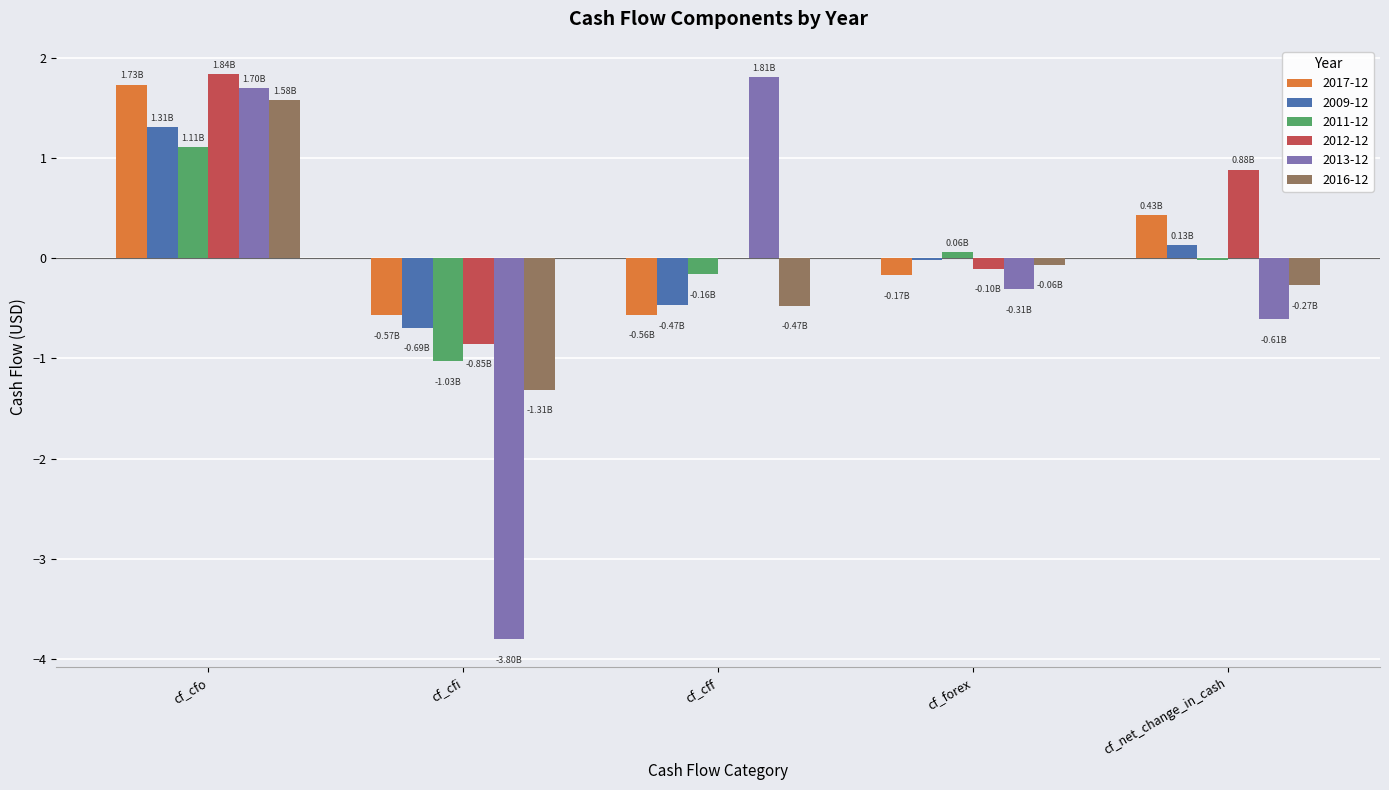

What is the sum of all 2012-12 values?

1.8